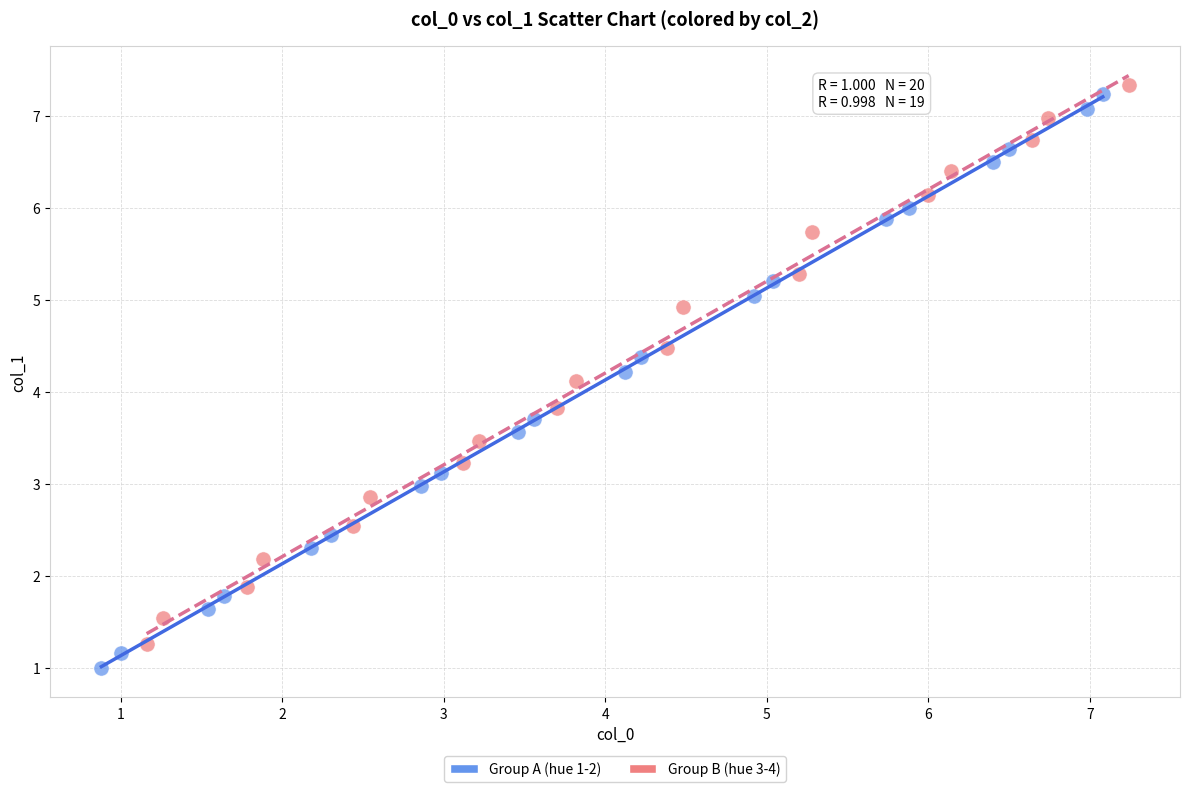

Which series has the widest spread of Y values?

Group A (hue 1-2)